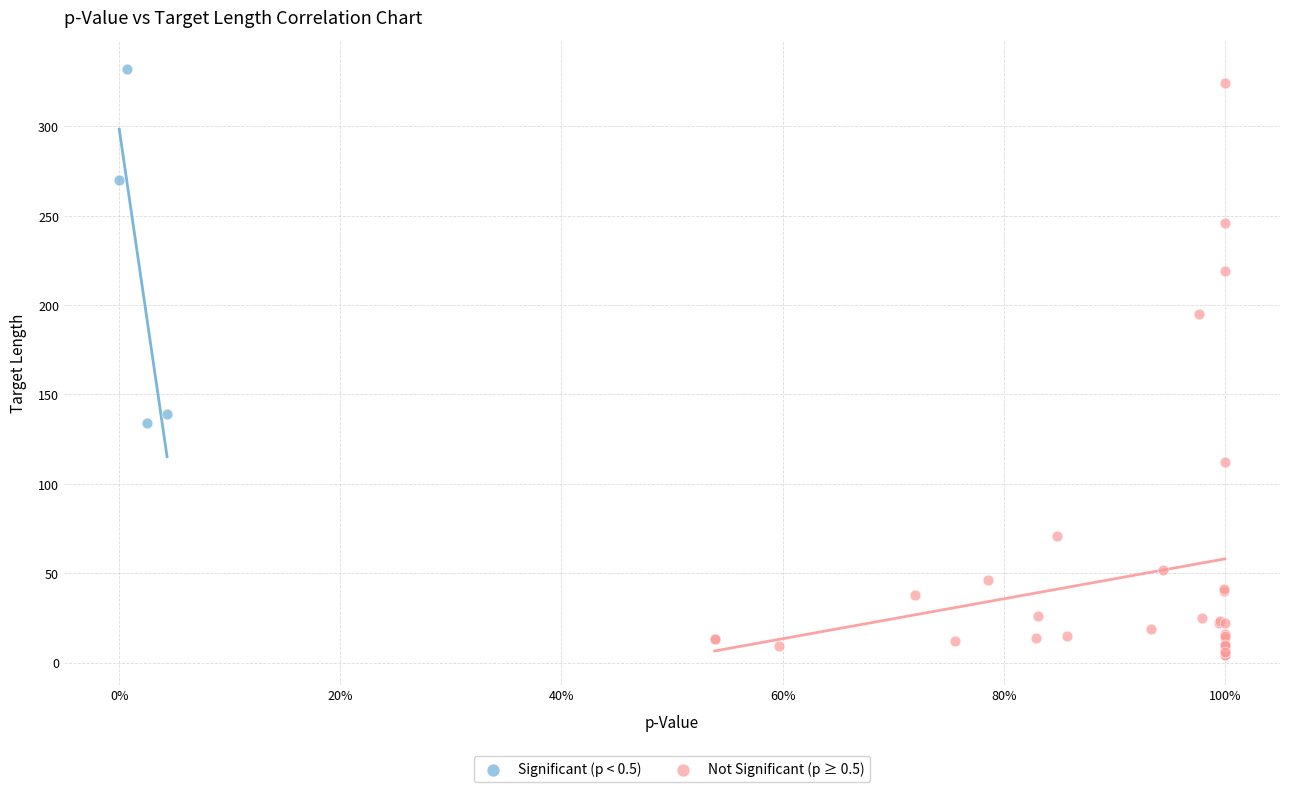

What are all the series names shown in the legend?

Significant (p < 0.5), Not Significant (p ≥ 0.5)